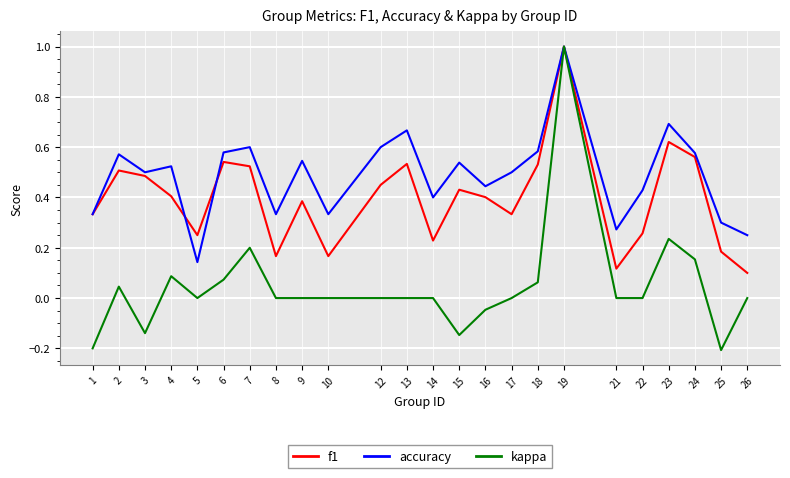

True or false: f1 has a value of 0.2 at 10.

True